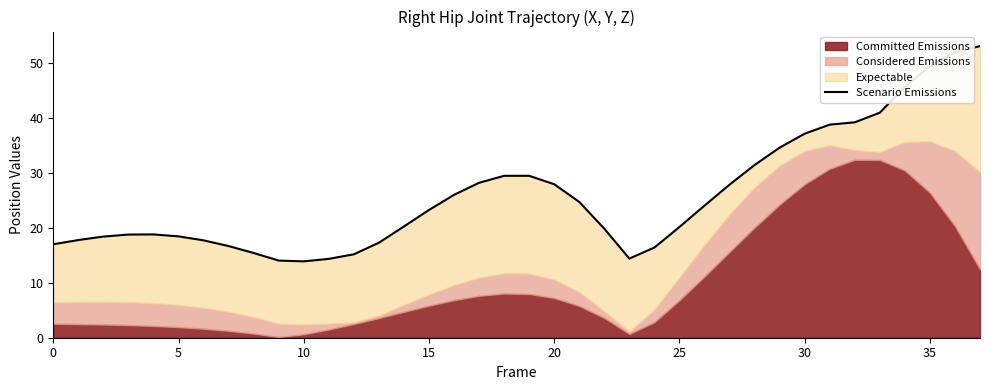

True or false: the data has more than 2 interior local peaks.

False